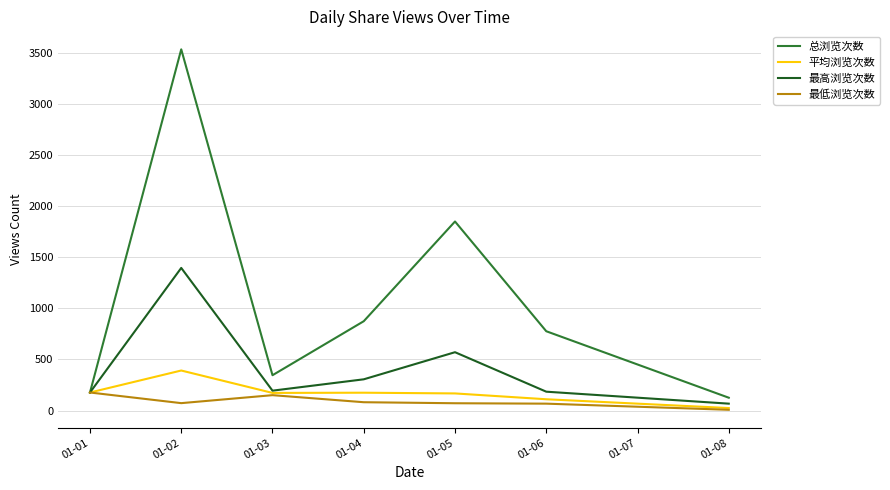

Where is the first local minimum for 总浏览次数?

01-03